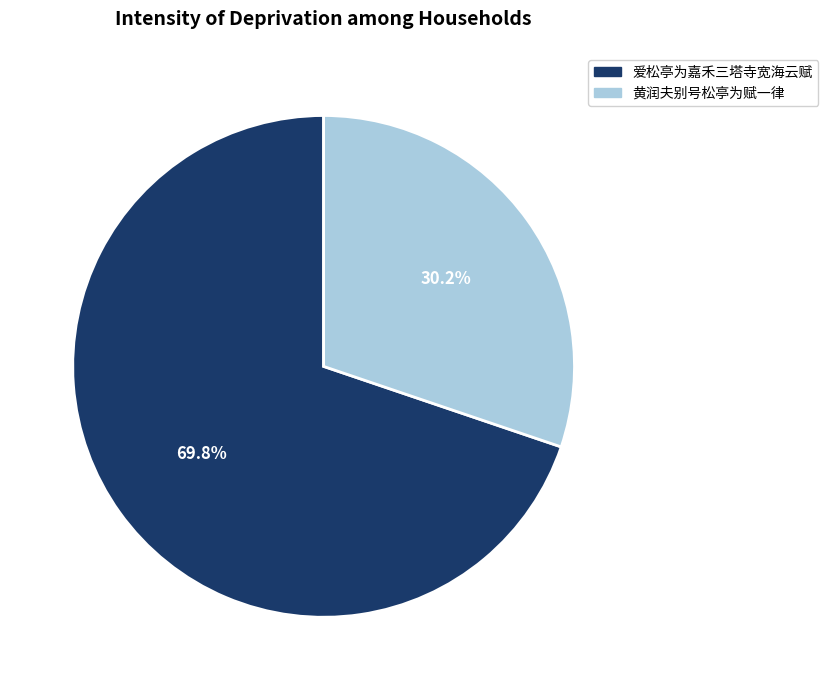

True or false: 爱松亭为嘉禾三塔寺宽海云赋 accounts for 58% of the total.

False